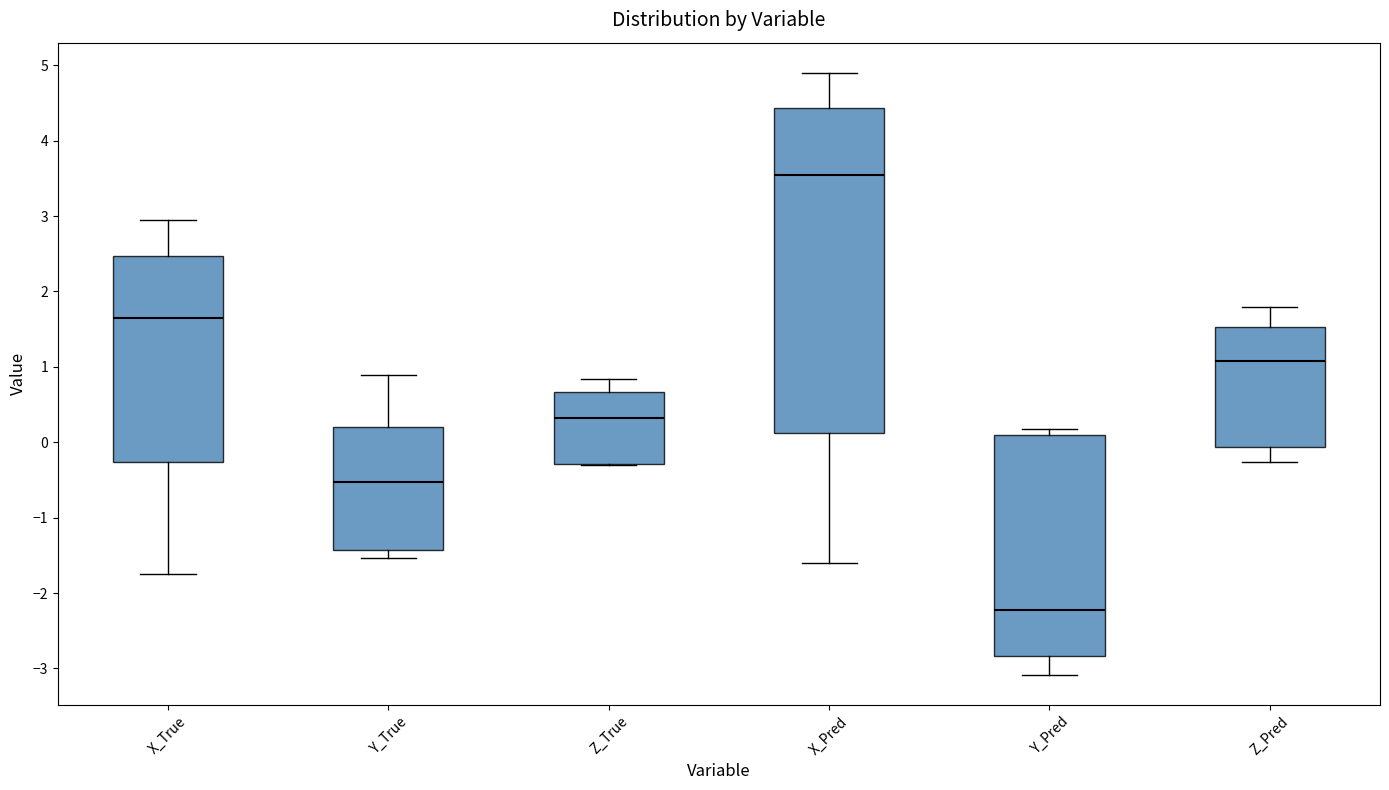

Where is the lower edge of the box for Y_Pred on the y-axis? The values are not printed on the chart, so give them approximately, as read against the axis.

-2.8